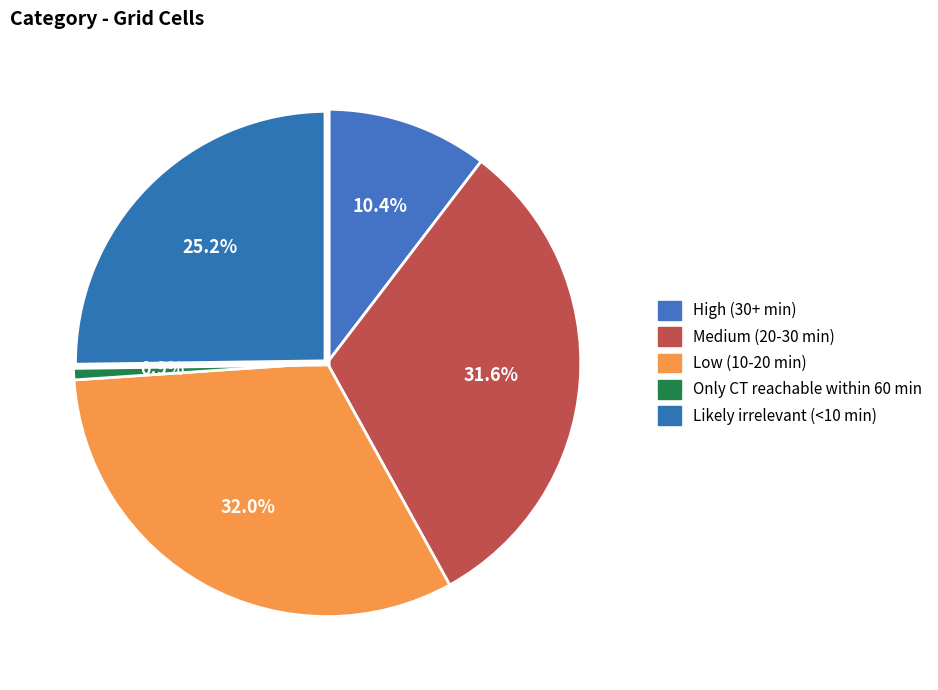

To the nearest percent, what percentage of the pie is Medium (20-30 min)?

32%